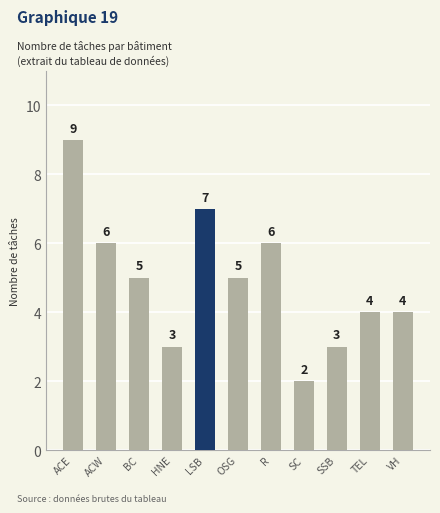

The chart shows a value of 4 at R. True or false?

False